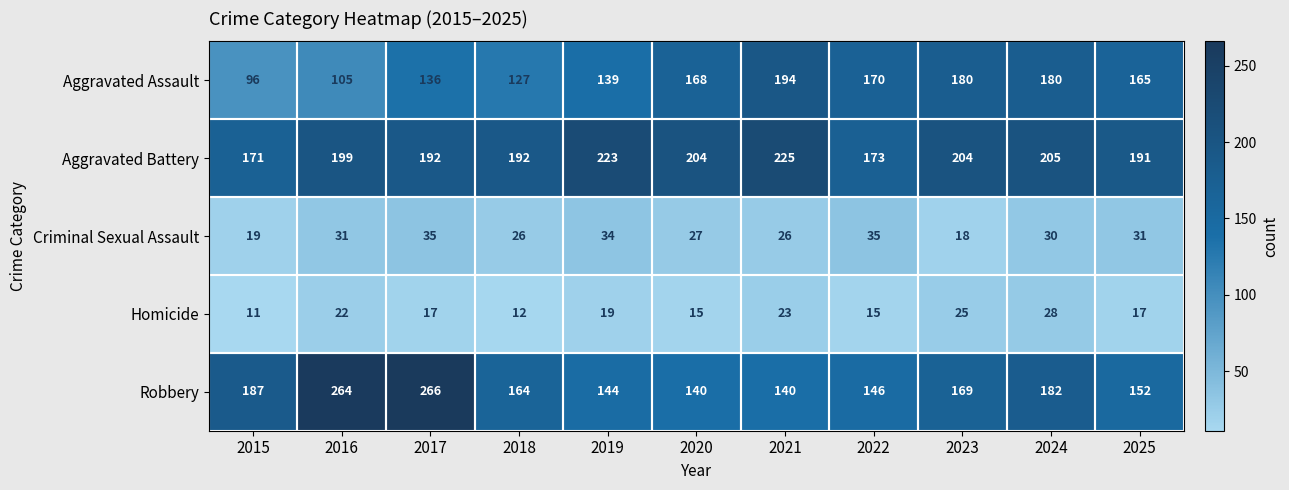

What is the difference between the maximum and minimum values in the Aggravated Assault series?

98